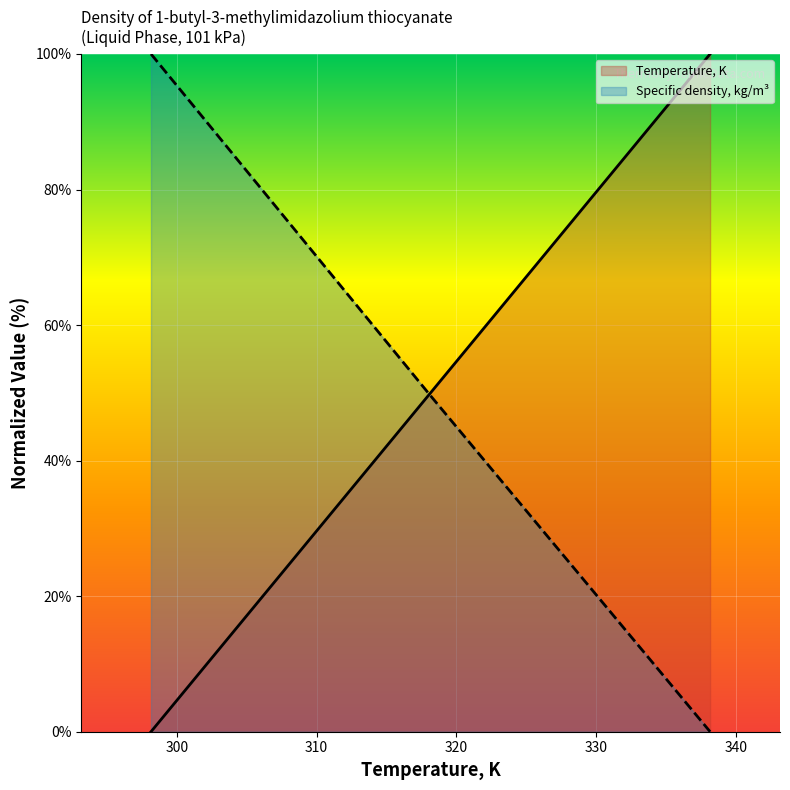

What is the difference between the Temperature, K values at 328.15 and 308.15?

50.0